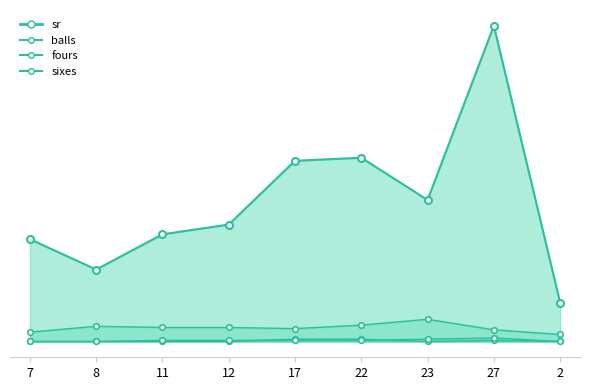

Rank the categories by fours value from lowest to highest.

7, 8, 11, 12, 23, 2, 27, 17, 22